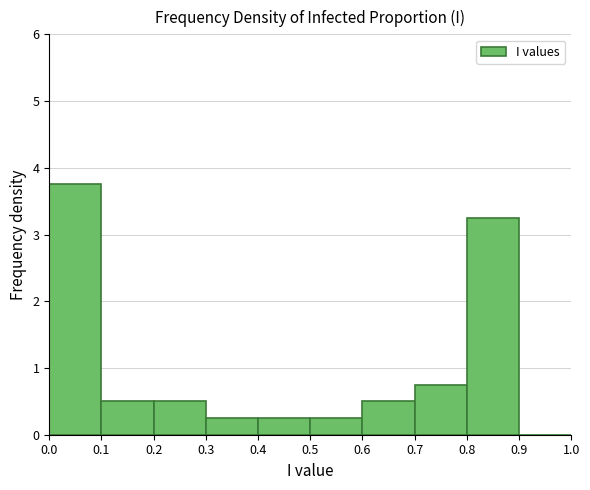

Reading left to right, list every bar in this chart as the range it spans on the x-axis followed by its height. The values are not printed on the chart, so give them approximately, as read against the axis.

0.0 to 0.1: 3.8
0.1 to 0.2: 0.5
0.2 to 0.3: 0.5
0.3 to 0.4: 0.3
0.4 to 0.5: 0.3
0.5 to 0.6: 0.3
0.6 to 0.7: 0.5
0.7 to 0.8: 0.8
0.8 to 0.9: 3.3
0.9 to 1.0: 0